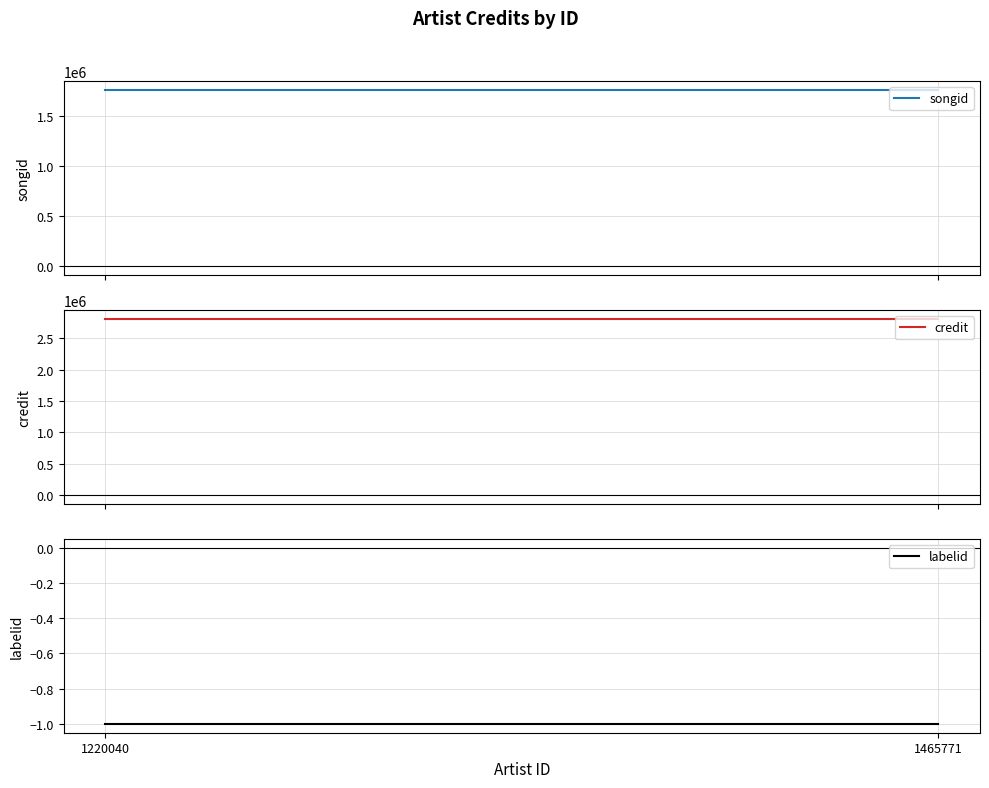

What are all the series names shown in the legend?

songid, credit, labelid